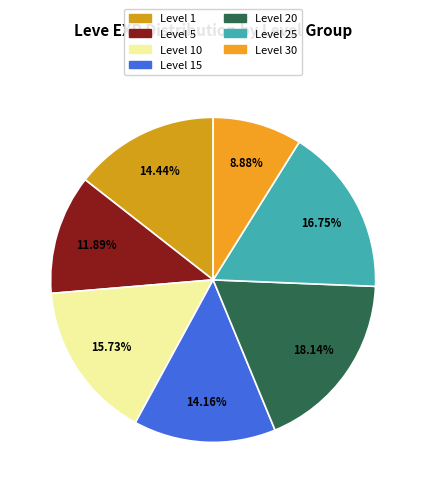

Which category has the smallest portion of the pie?

Level 30